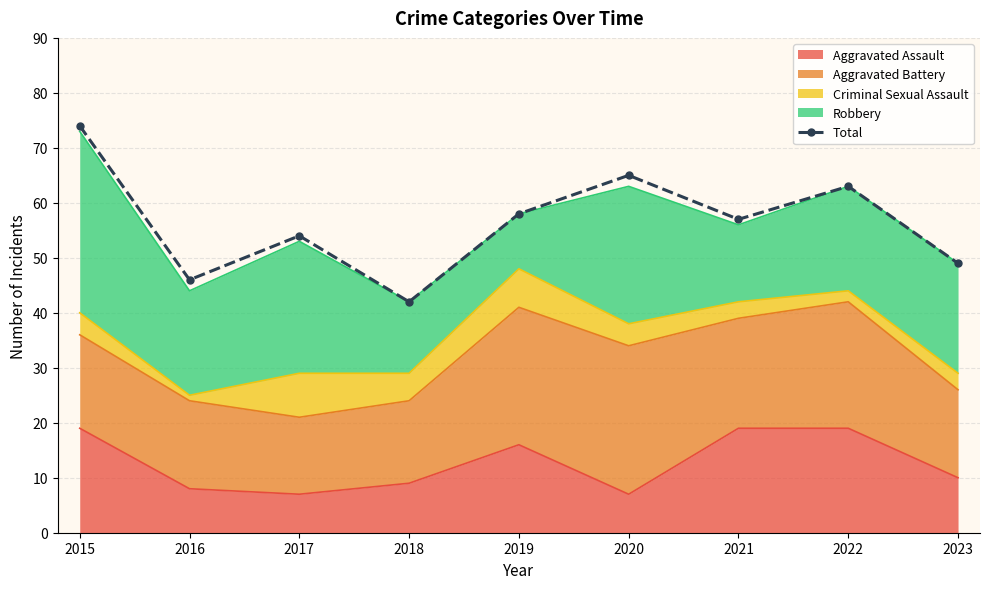

Where is the first local maximum?

2017